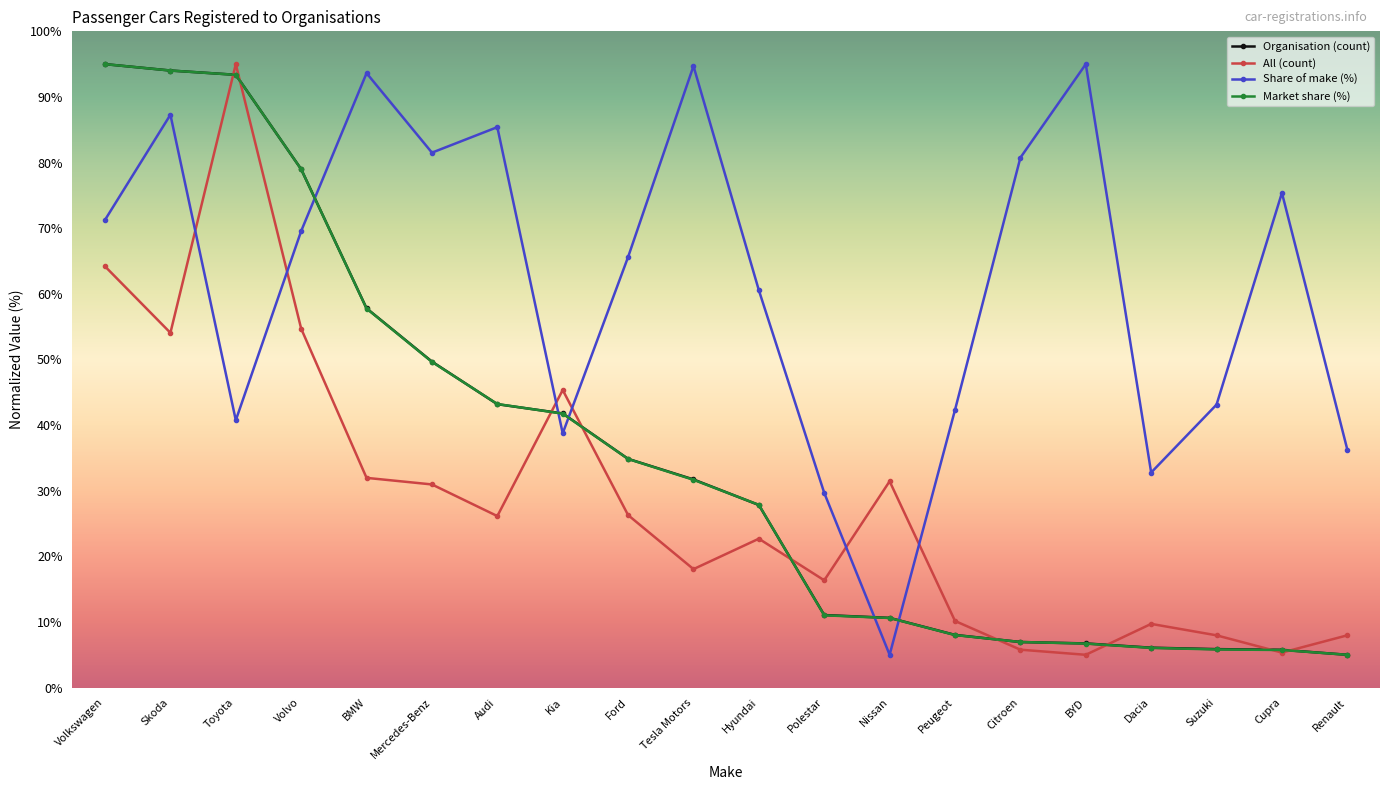

At which label is Market share (%) closest to 50?

Mercedes-Benz